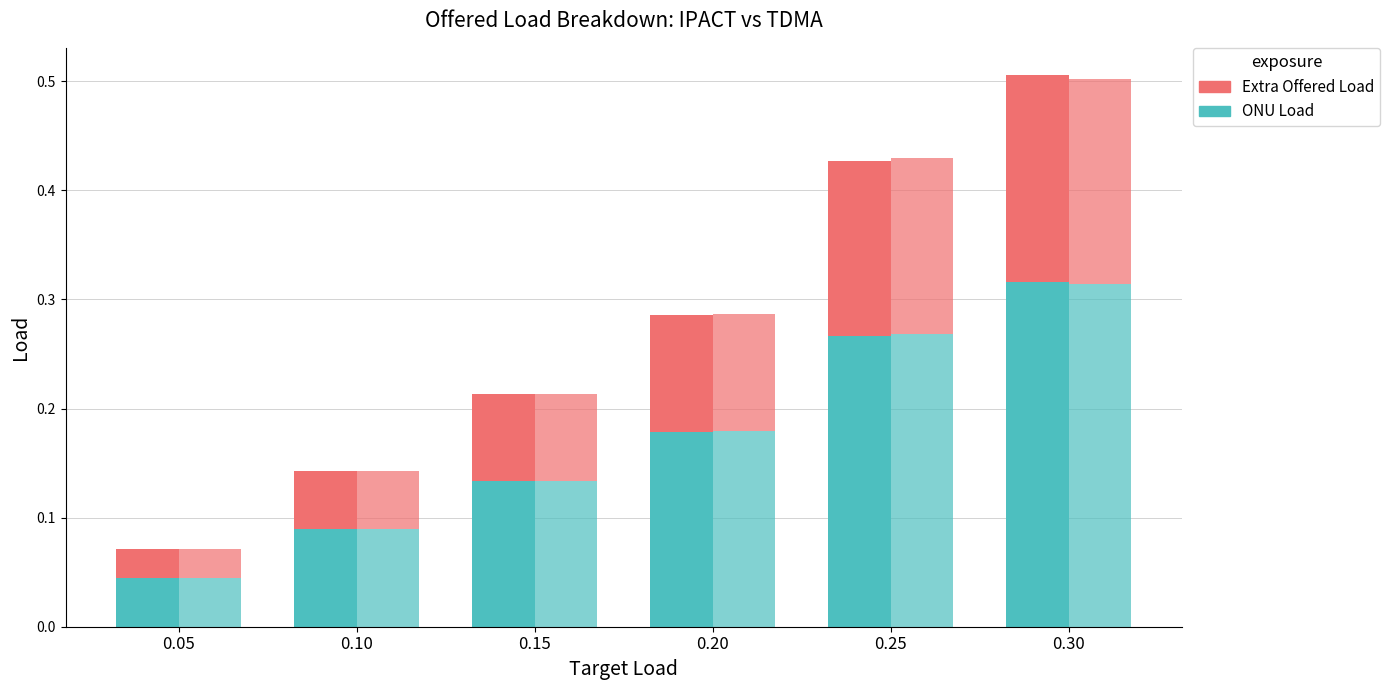

What is the sum of all ONU LOAD (IPACT) values?

1.0